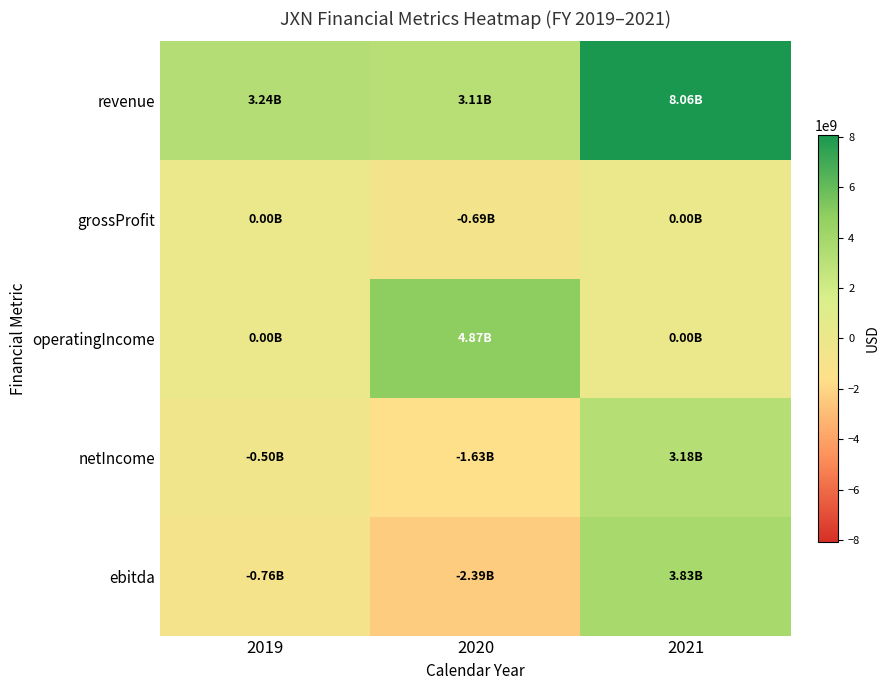

Reading right to left, extract all data points from this chart.

revenue: 2021=8064000000	2020=3112300000	2019=3241000000
grossProfit: 2021=0	2020=-691600000	2019=0
operatingIncome: 2021=0	2020=4868900000	2019=0
netIncome: 2021=3183000000	2020=-1633500000	2019=-497100000
ebitda: 2021=3833000000	2020=-2388200000	2019=-756600000